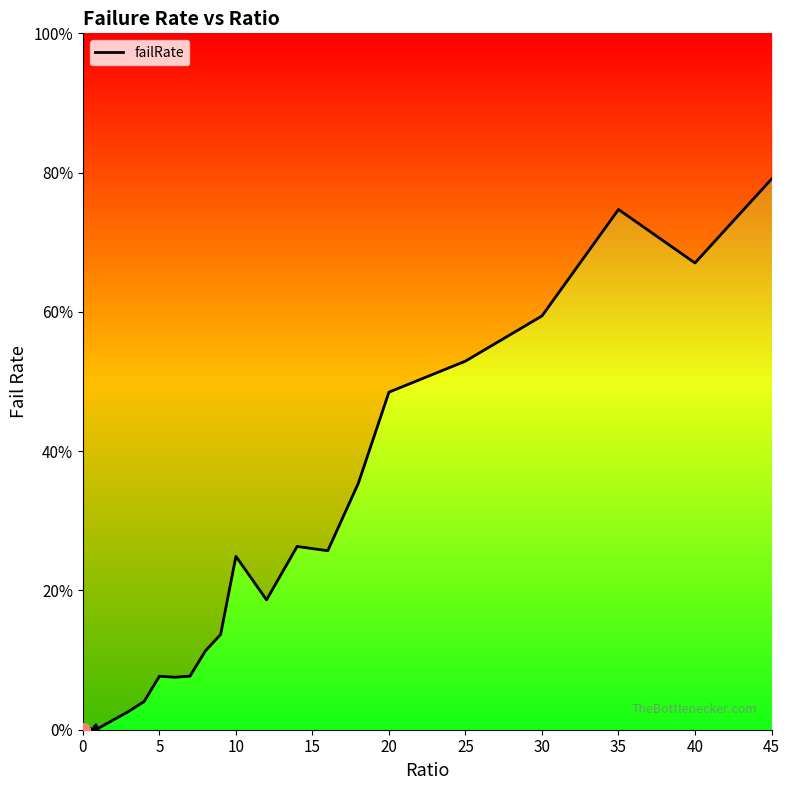

The value at 30 is 0.8. True or false?

False